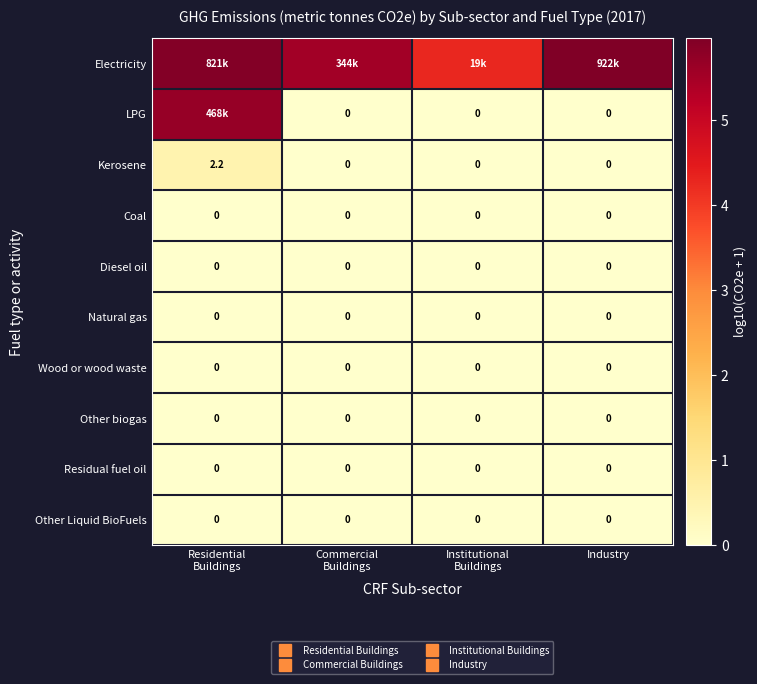

Which series has the largest total across all categories?

Electricity